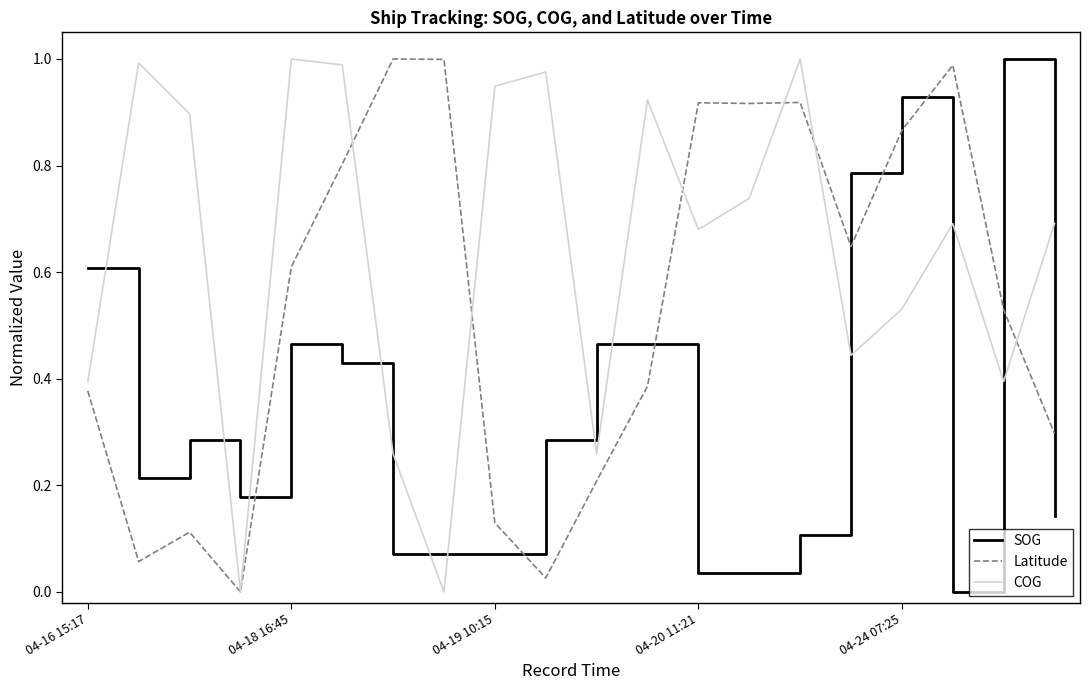

Rank the series by their average value, from lowest to highest.

SOG, Latitude, COG